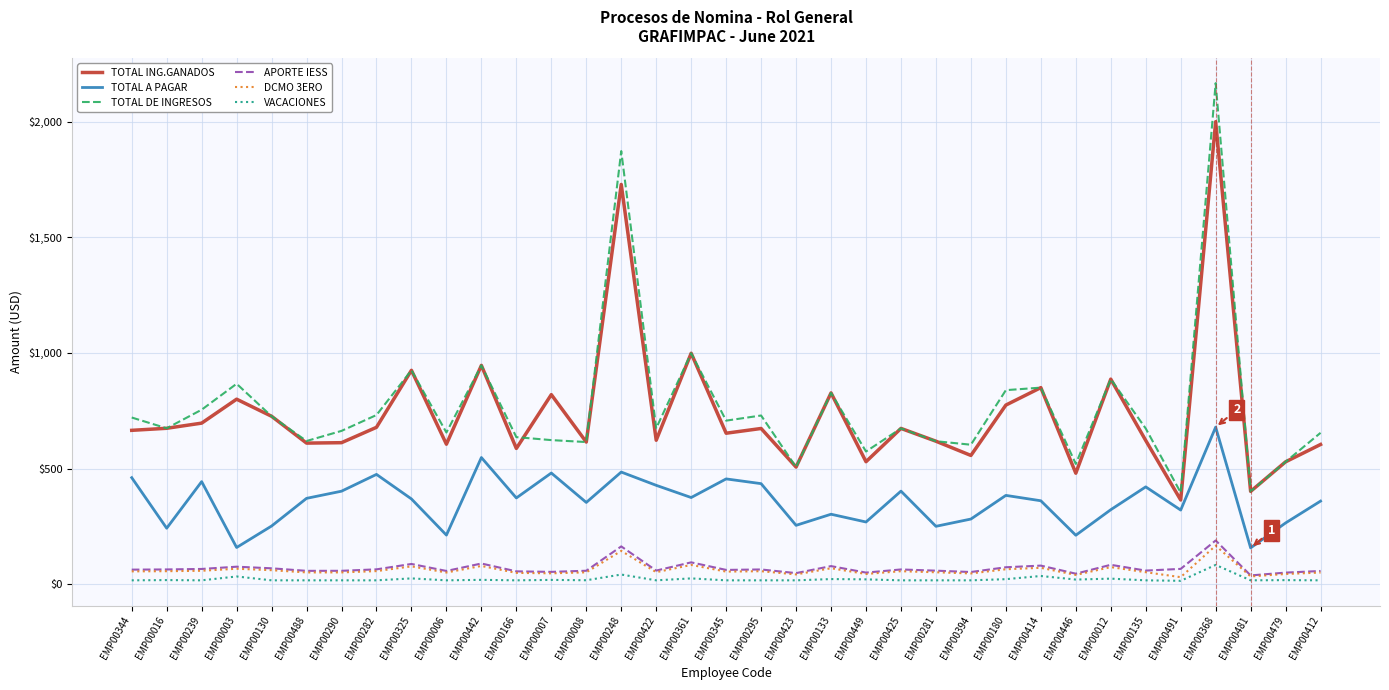

What is the greatest value displayed?

2166.7